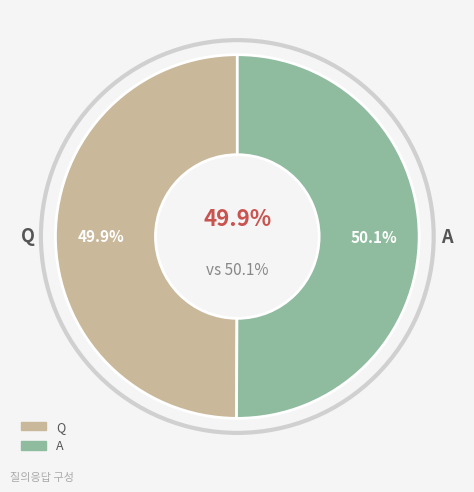

Combined, do A and Q account for over 50%?

Yes